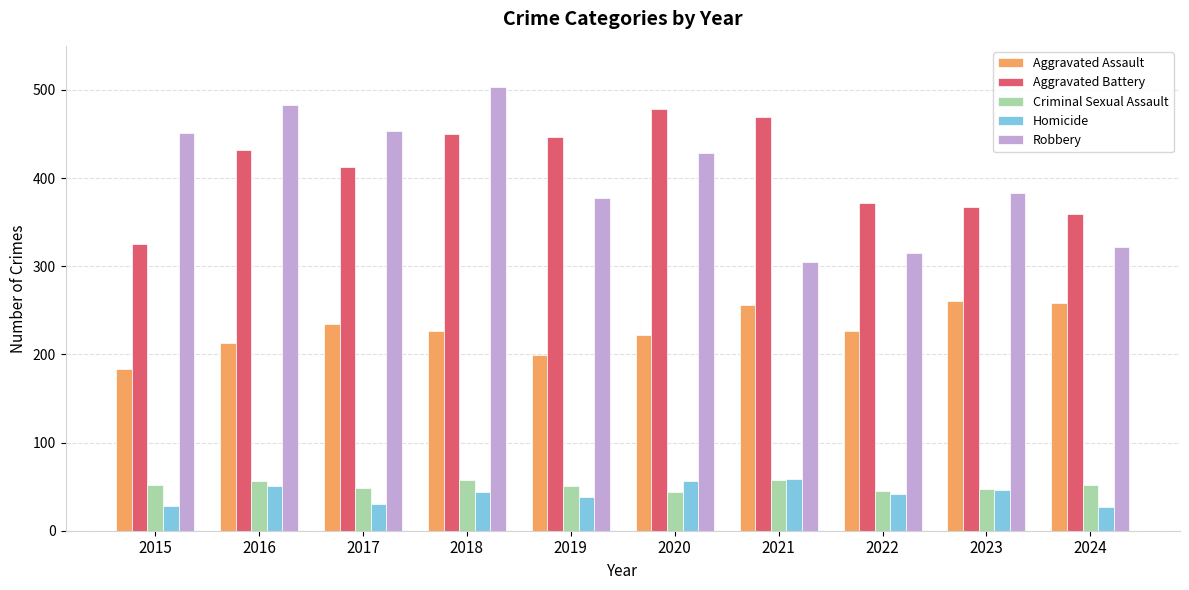

The Aggravated Battery series shows 367 at 2023. True or false?

True